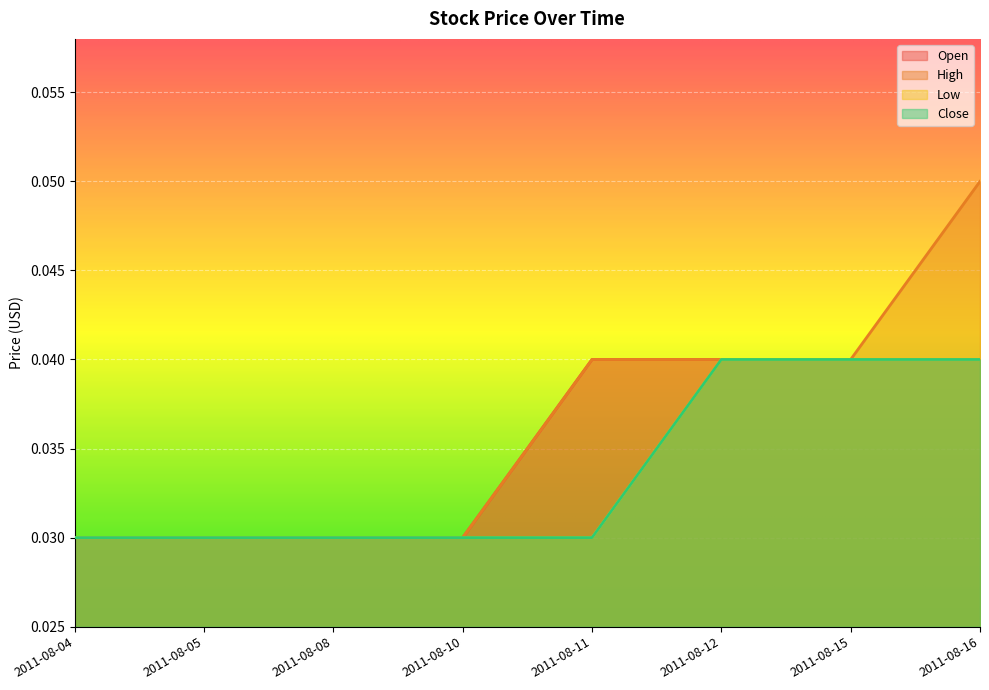

The value of Low at 2011-08-08 is 0.0. True or false?

True